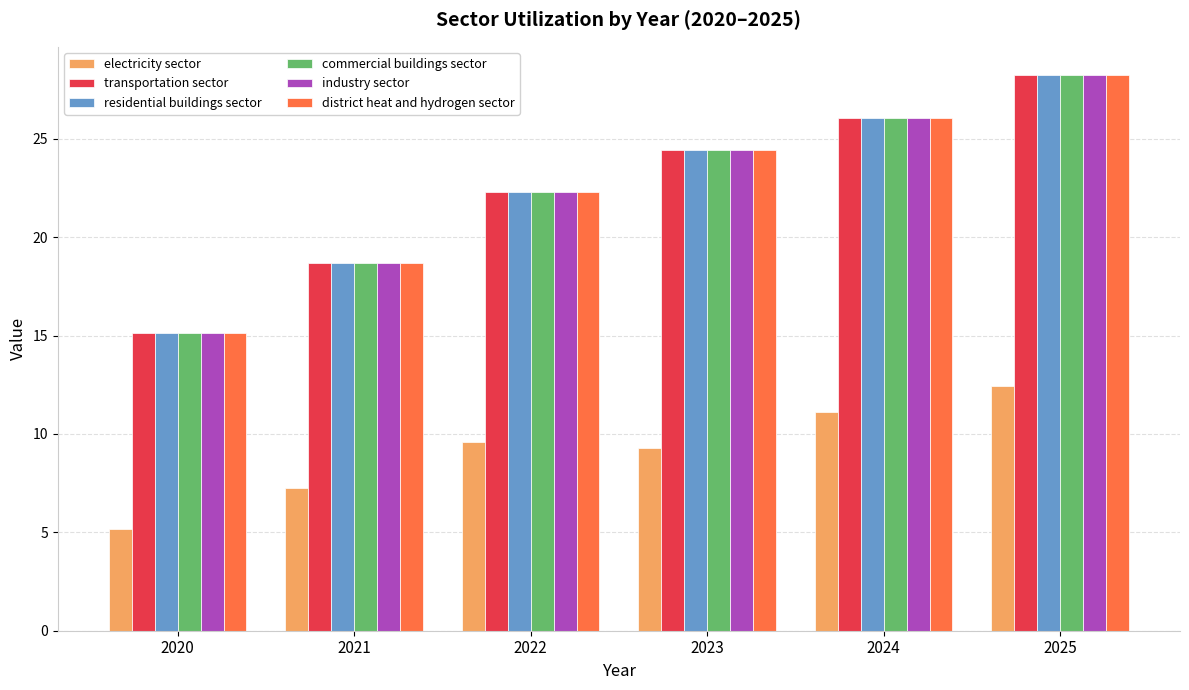

What is the total value across all series at 2025?

153.8